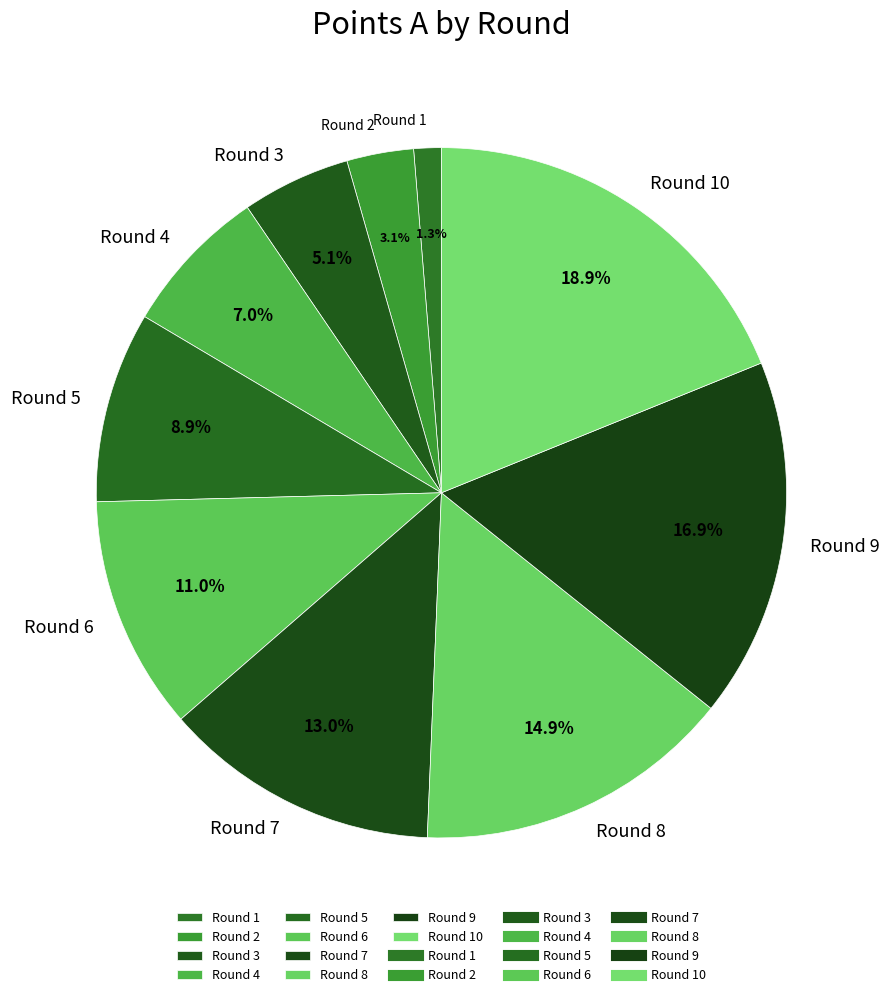

To the nearest percent, what portion does Round 9 represent?

17%